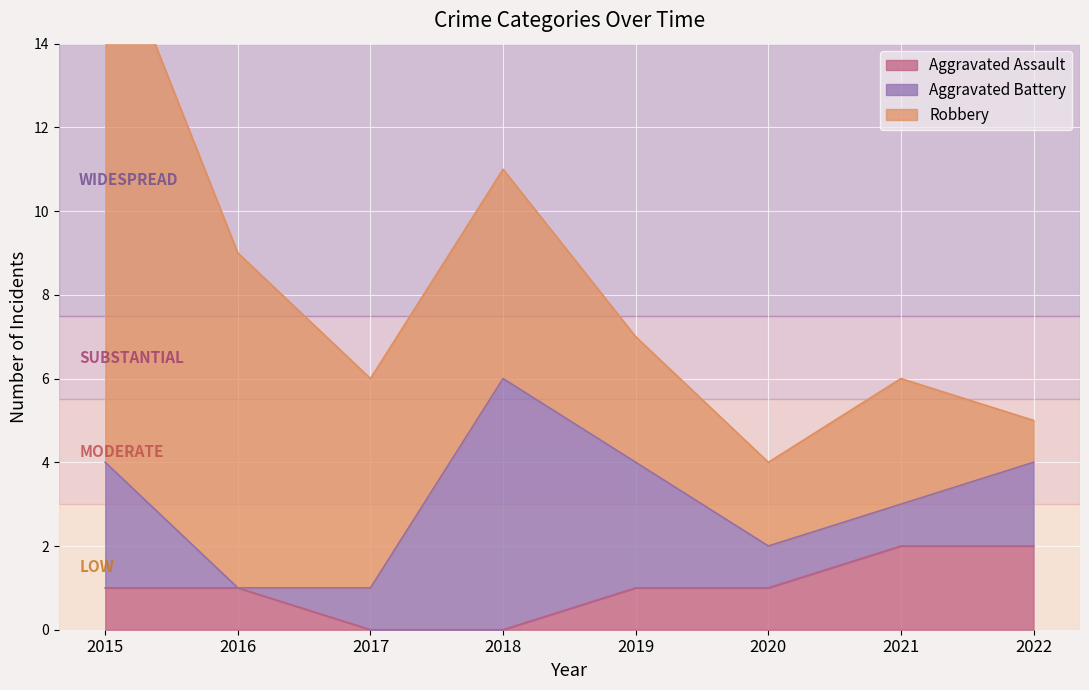

Reading left to right, transcribe all the data shown in this chart.

Aggravated Assault: 1	1	0	0	1	1	2	2
Aggravated Battery: 3	0	1	6	3	1	1	2
Robbery: 13	8	5	5	3	2	3	1